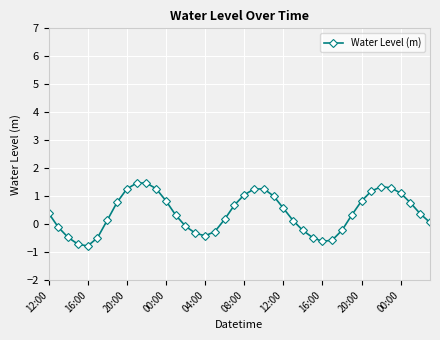

True or false: there are more than 0 points higher than both neighbors.

True